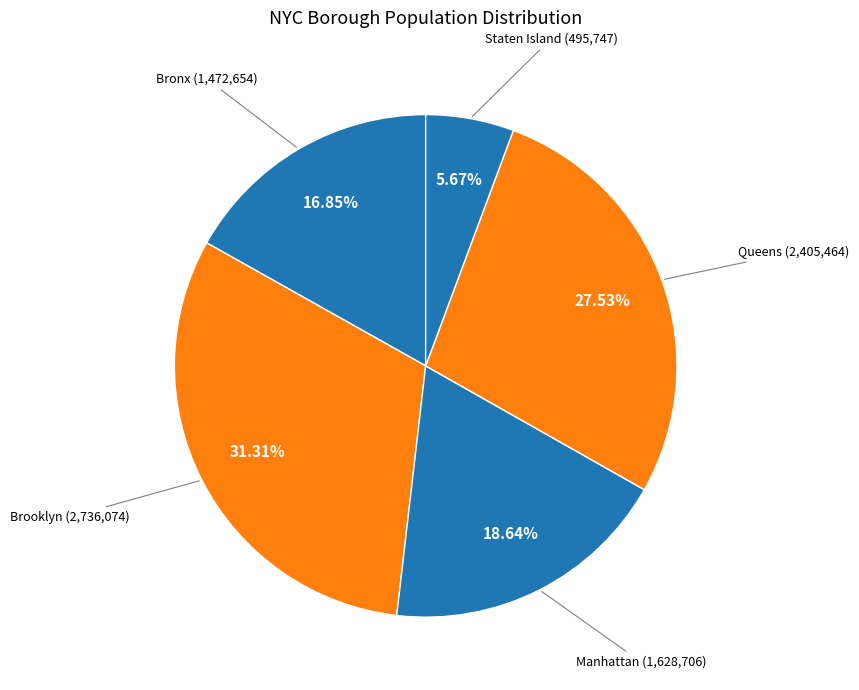

How many slices are in this pie chart?

5